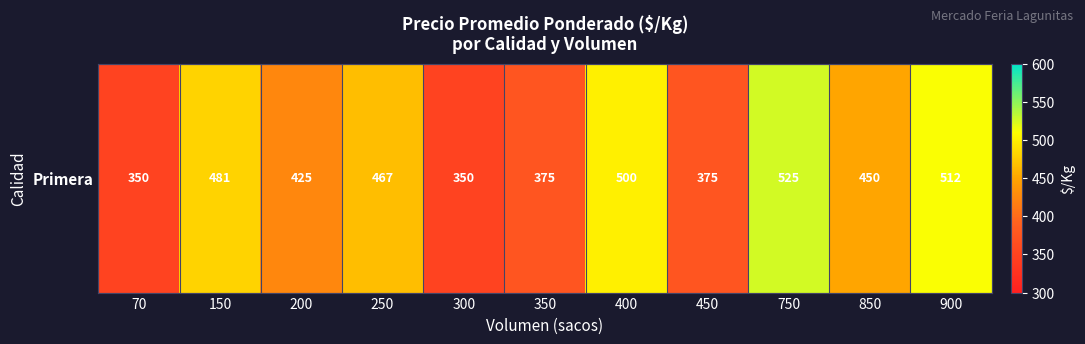

Rank the categories by value from highest to lowest.

750, 900, 400, 150, 250, 850, 200, 350, 450, 70, 300